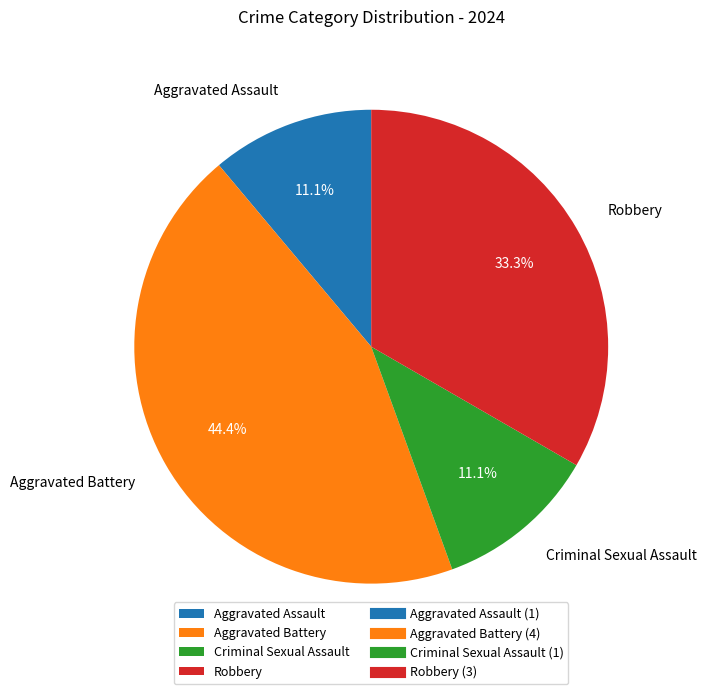

To the nearest percent, what is the difference between the largest and smallest slice percentages?

33%